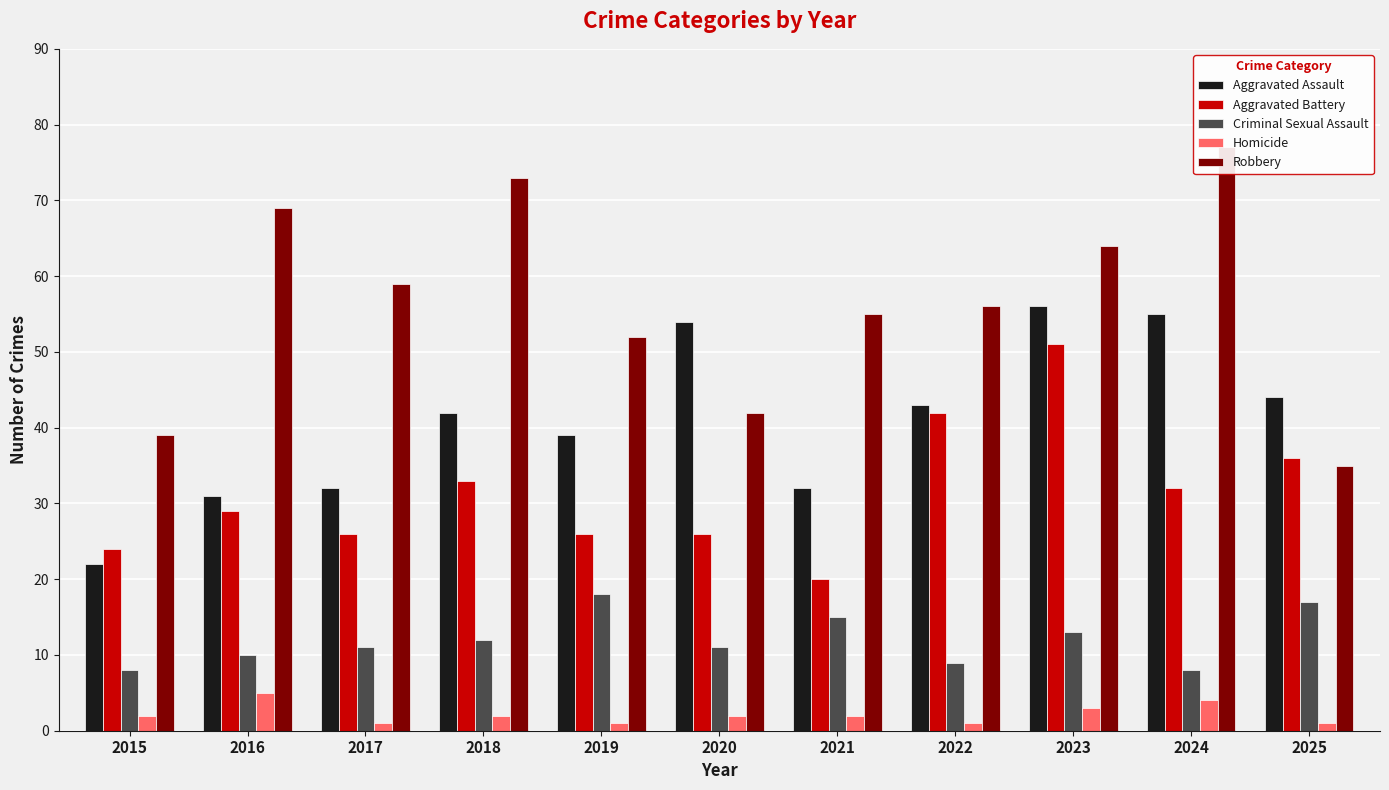

What is the difference between the Aggravated Assault values at 2025 and 2015?

22